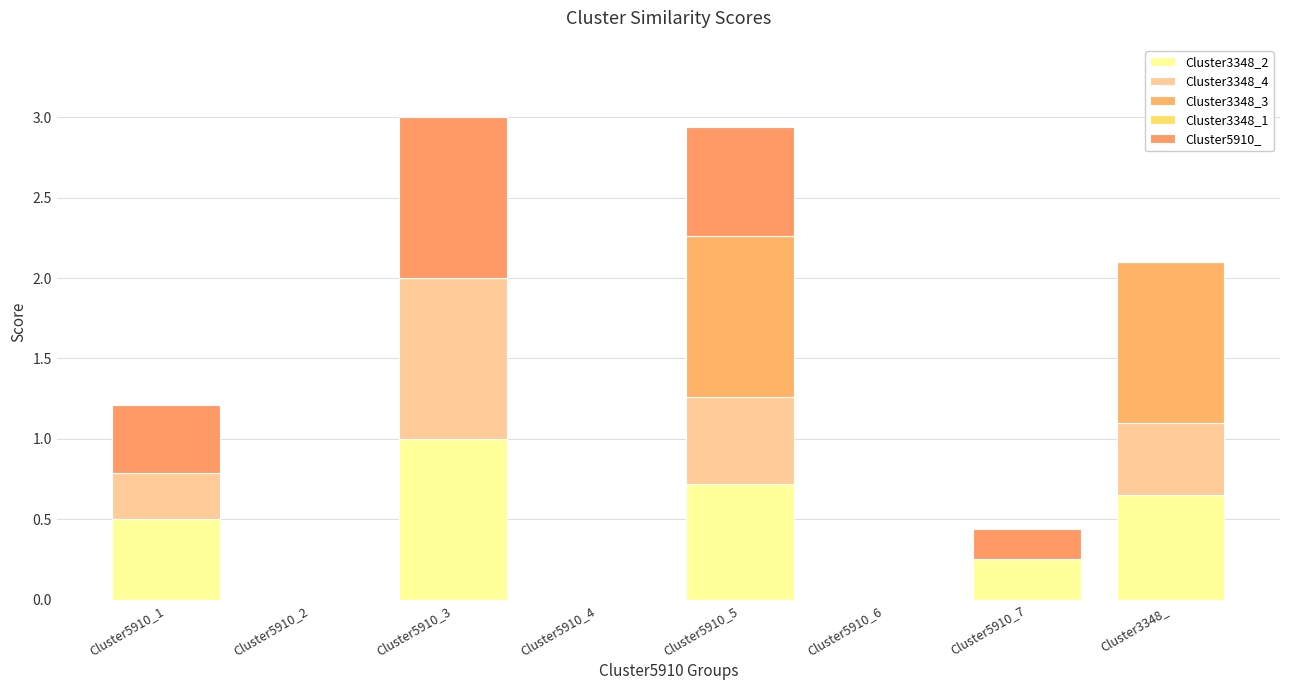

Are the bars grouped side by side (vs. stacked)?

No